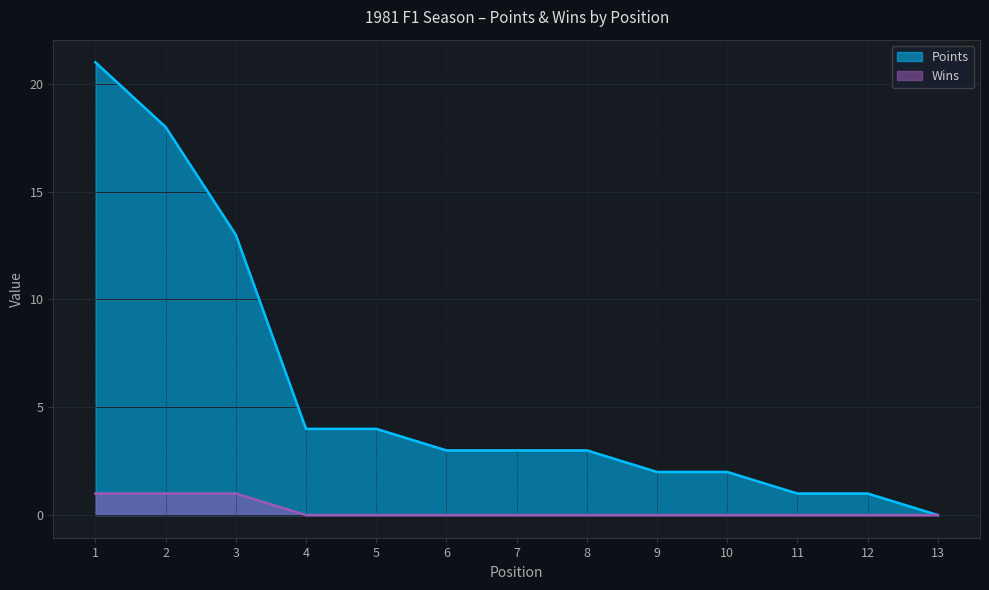

Where is Wins nearest to the value 0?

4